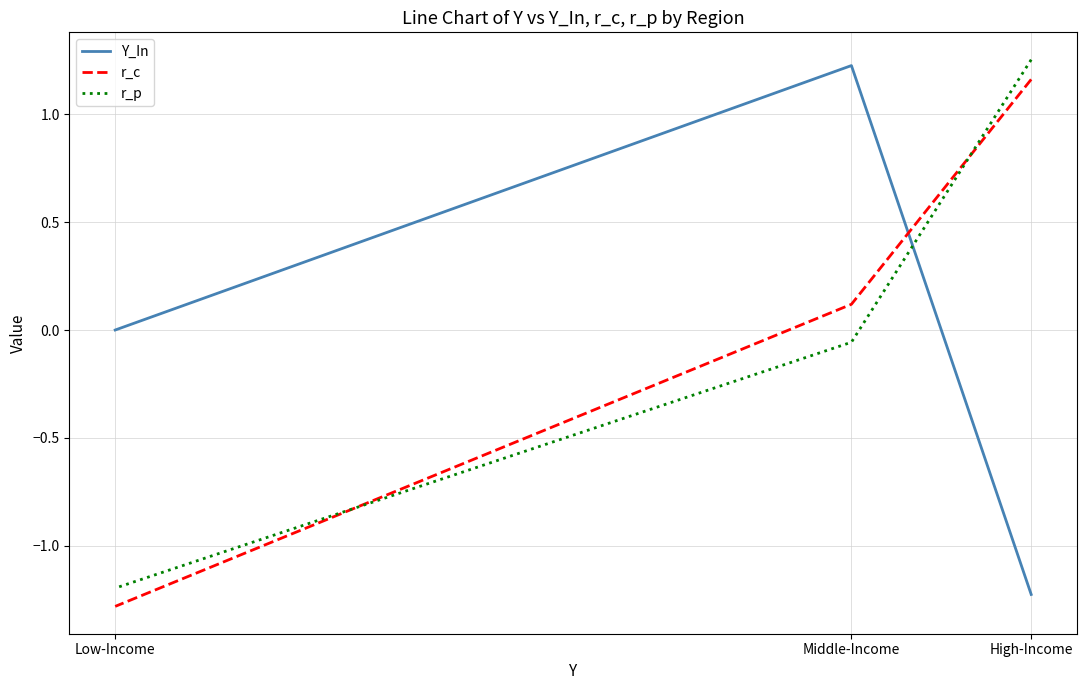

What is the highest value of the r_p series?

1.3